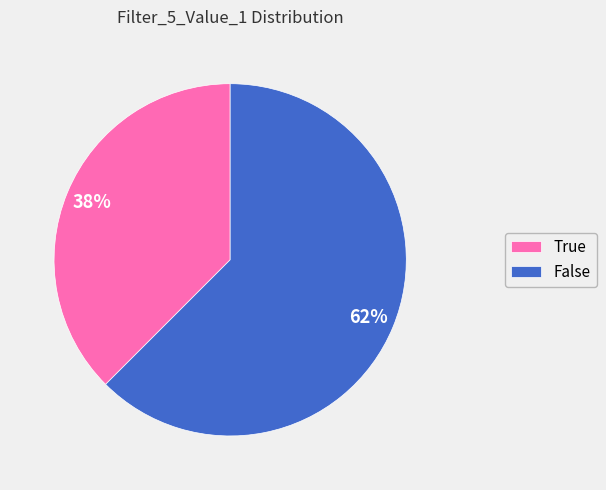

What is the ratio of the value at True to the value at False?

0.6